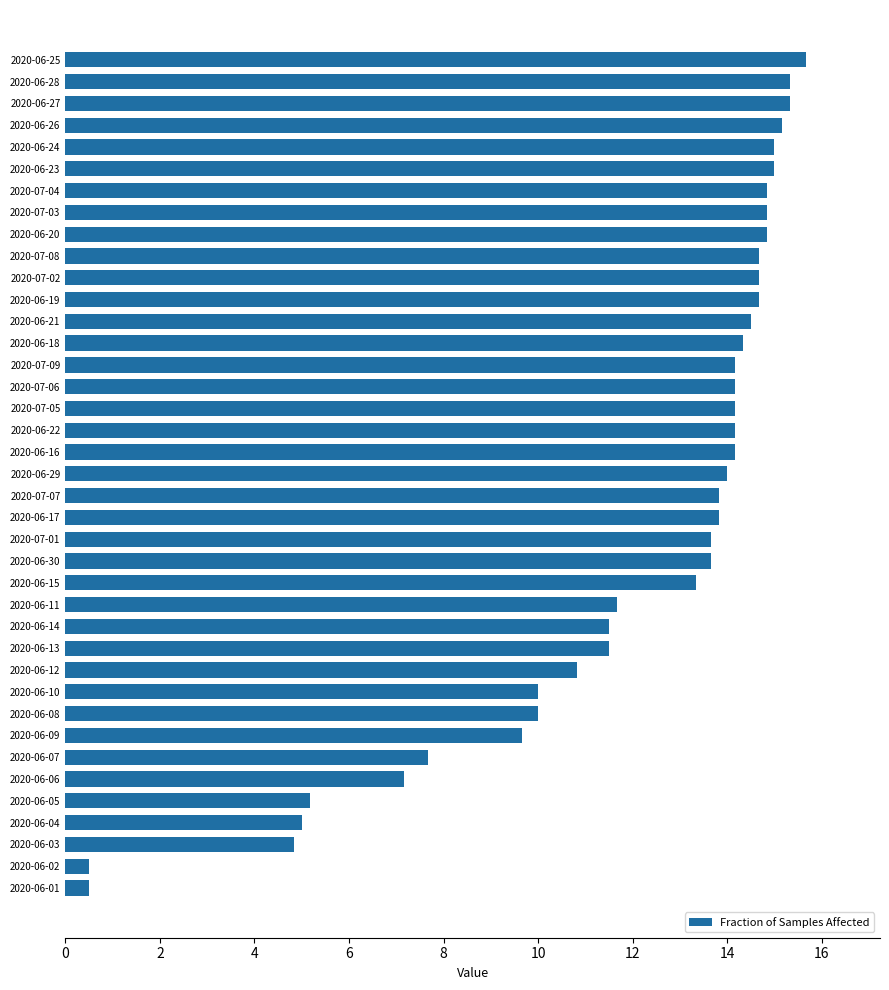

How many values are below 14?

19